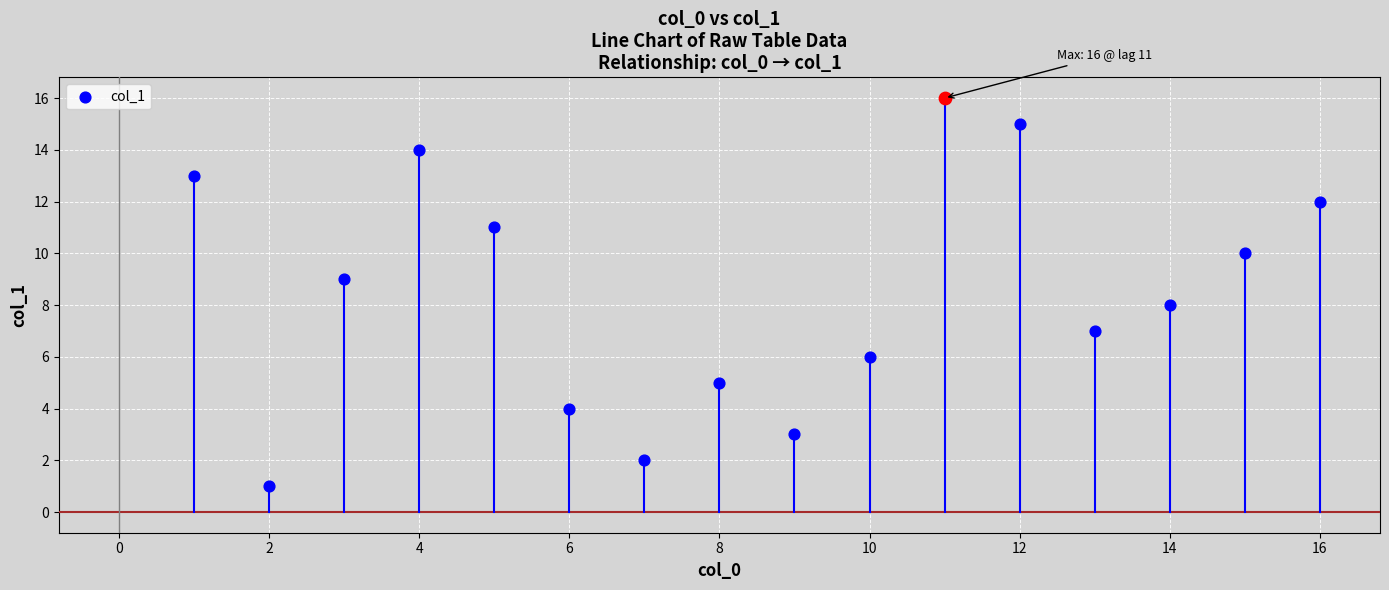

Which has a higher value, 14 or 10?

14